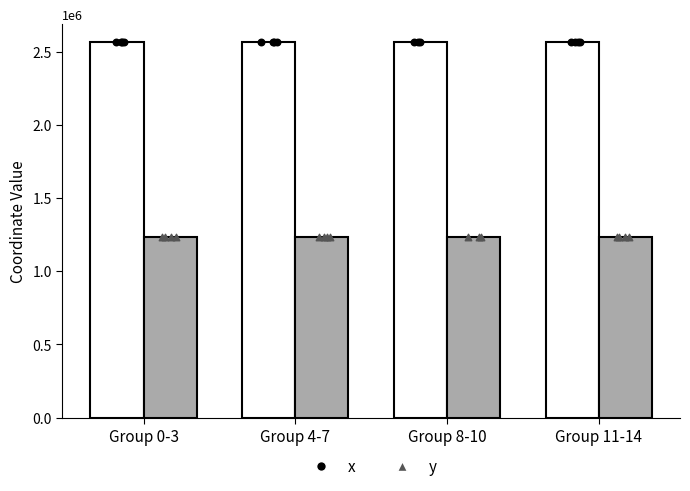

At how many categories does at least one series exceed 1549422?

4